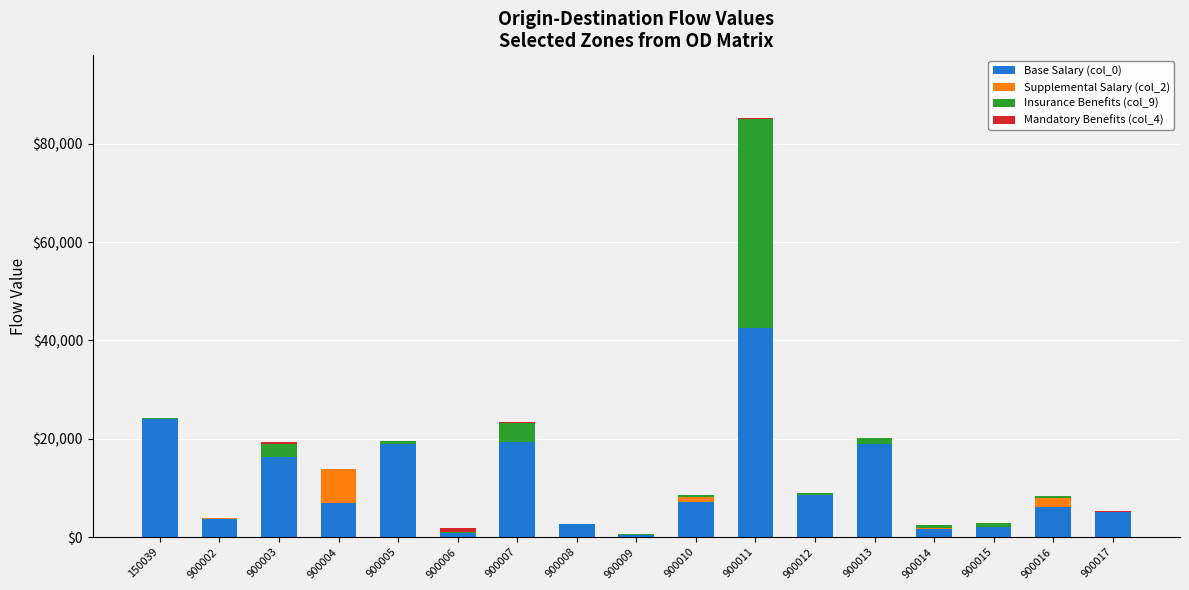

What is the total value across all series at 900010?

8615